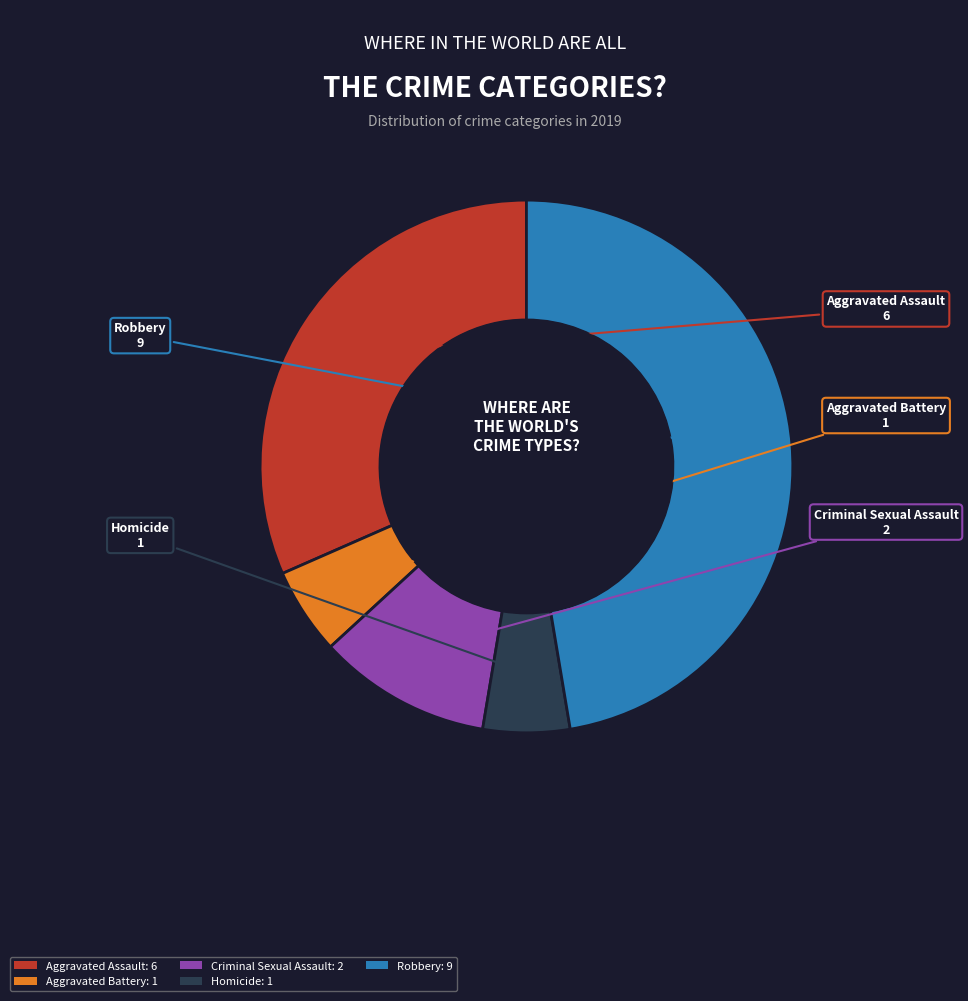

Do Homicide and Criminal Sexual Assault together represent more than half of the pie?

No